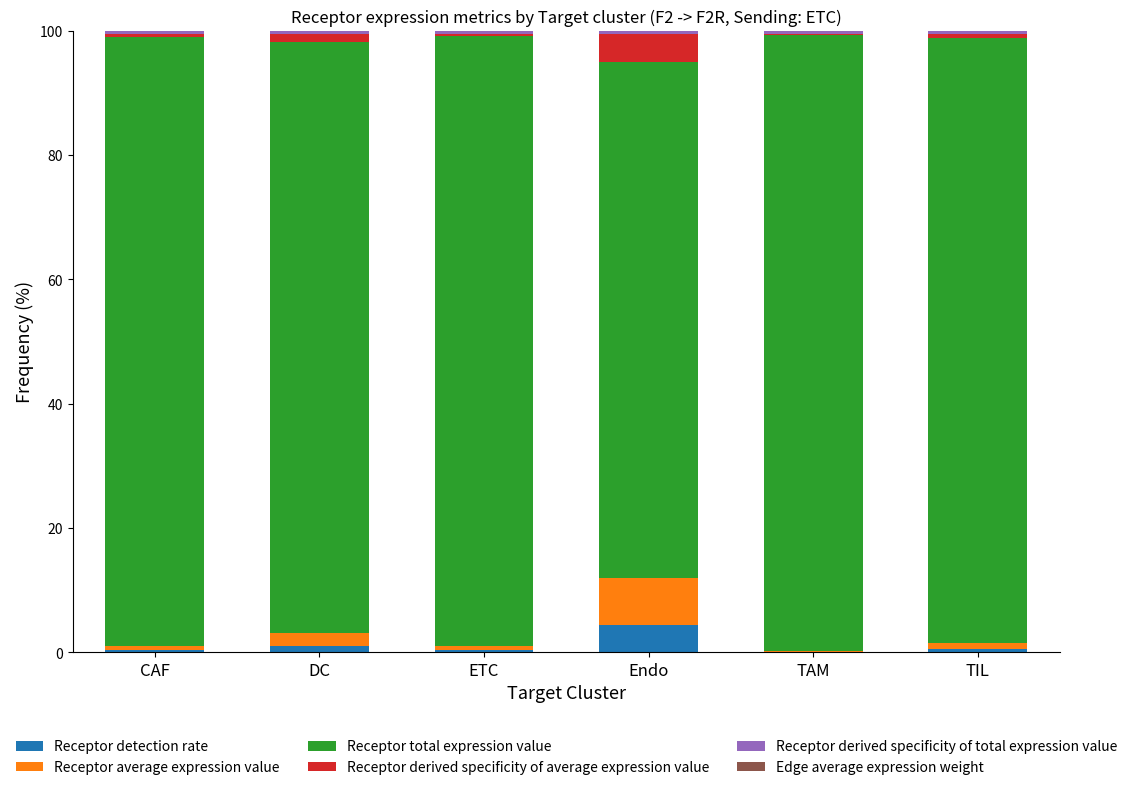

Which category has the highest value in the Receptor detection rate series?

Endo